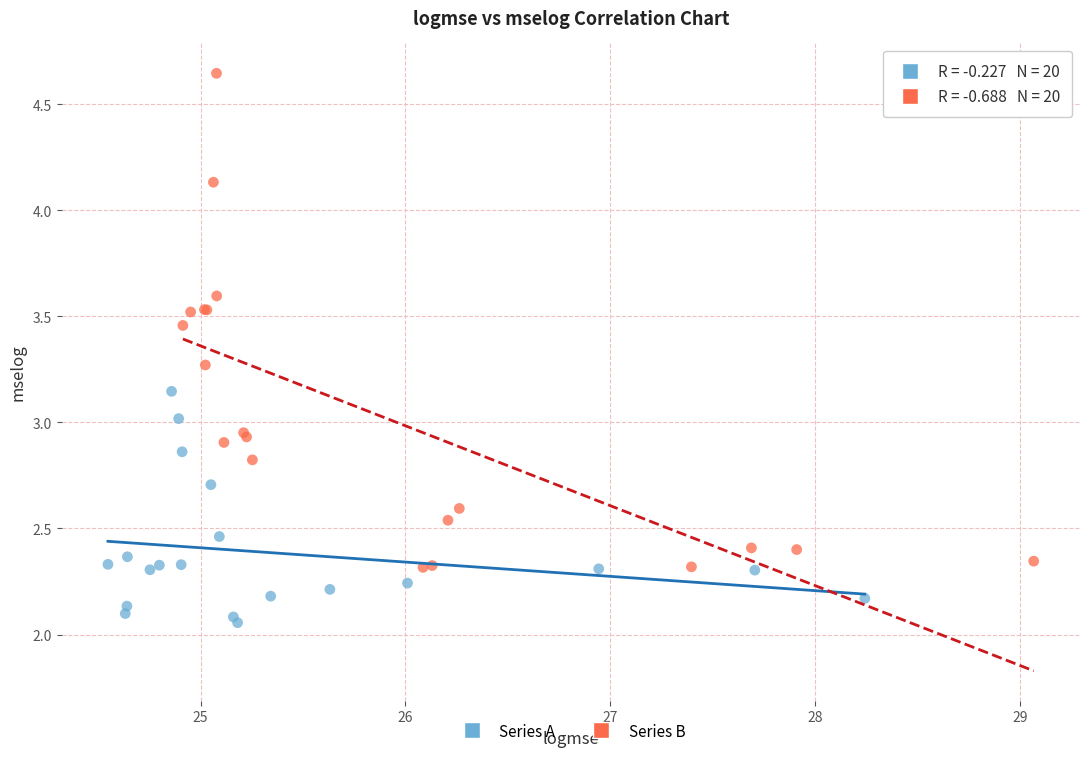

Which series reaches the minimum Y coordinate?

Series A